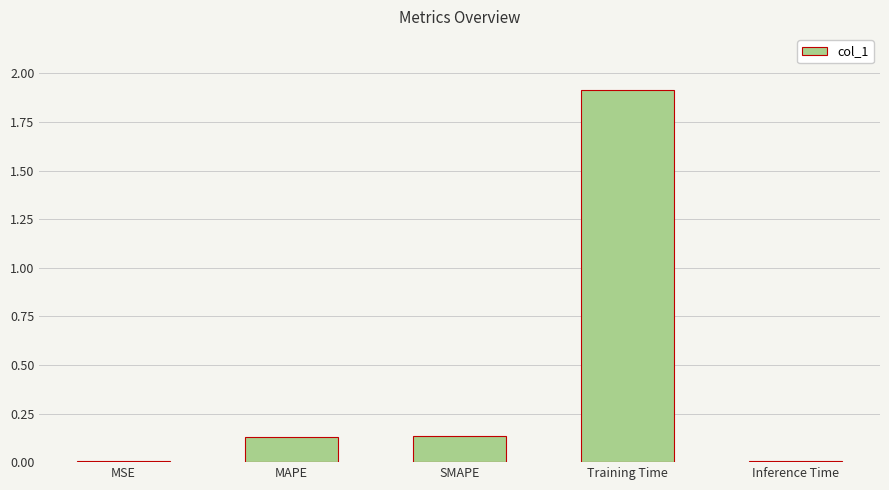

What is the change in value from MAPE to Training Time?

+1.8